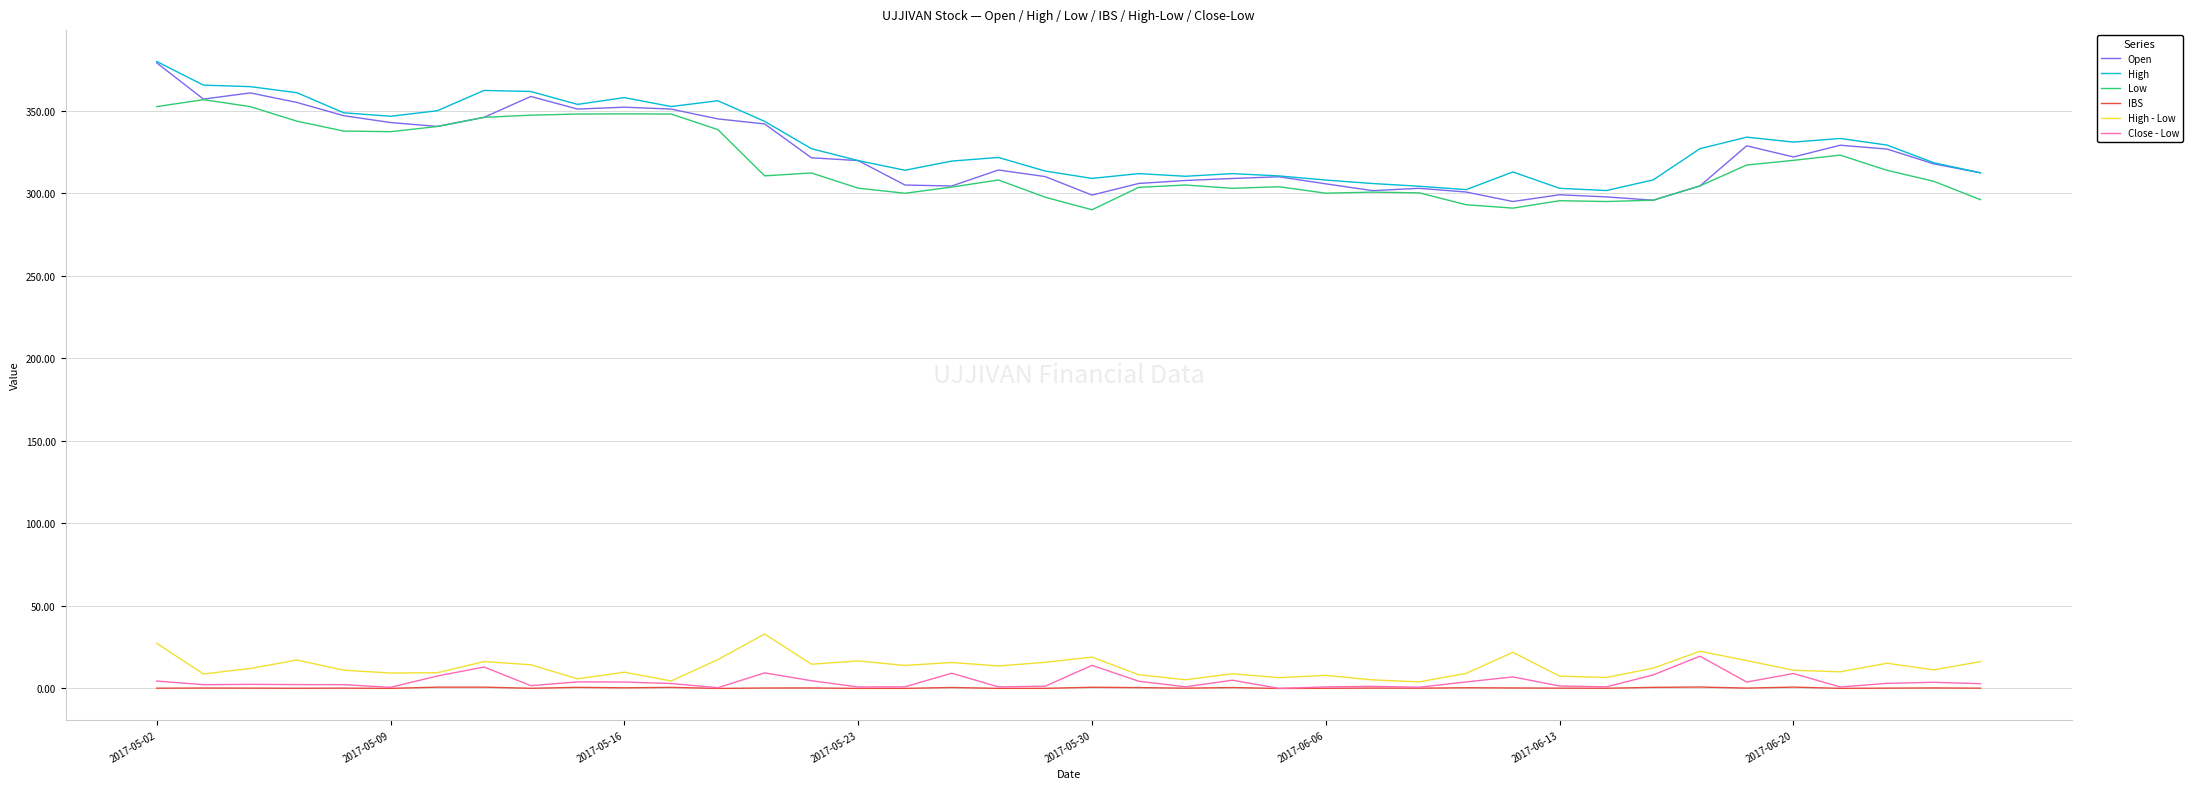

True or false: IBS and High cross at least once.

False